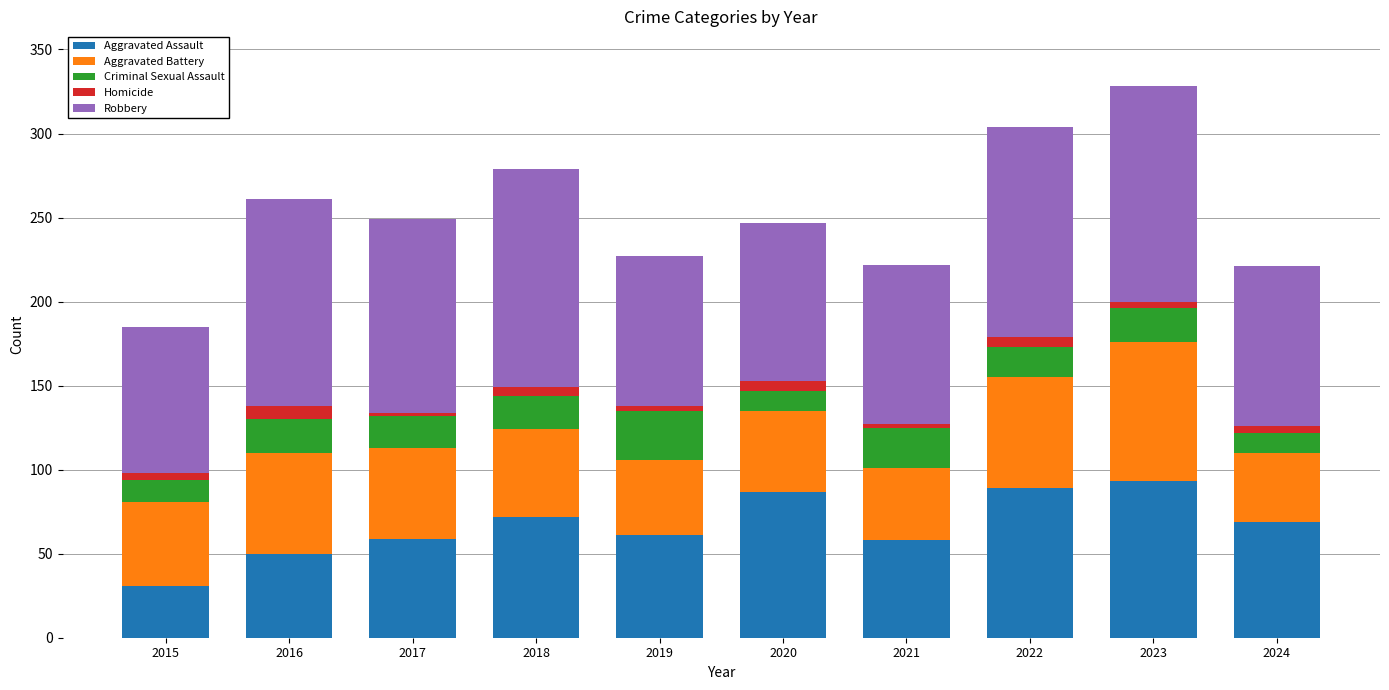

Count the number of data series in this chart.

5